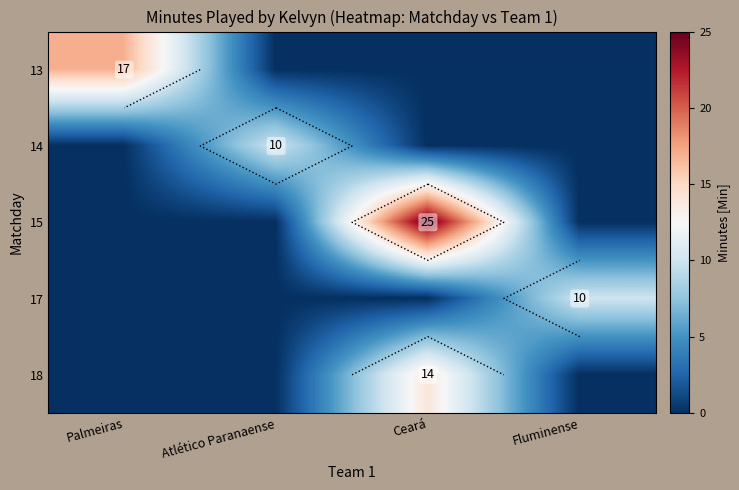

At which category does the chart reach its minimum across all series?

Atlético Paranaense